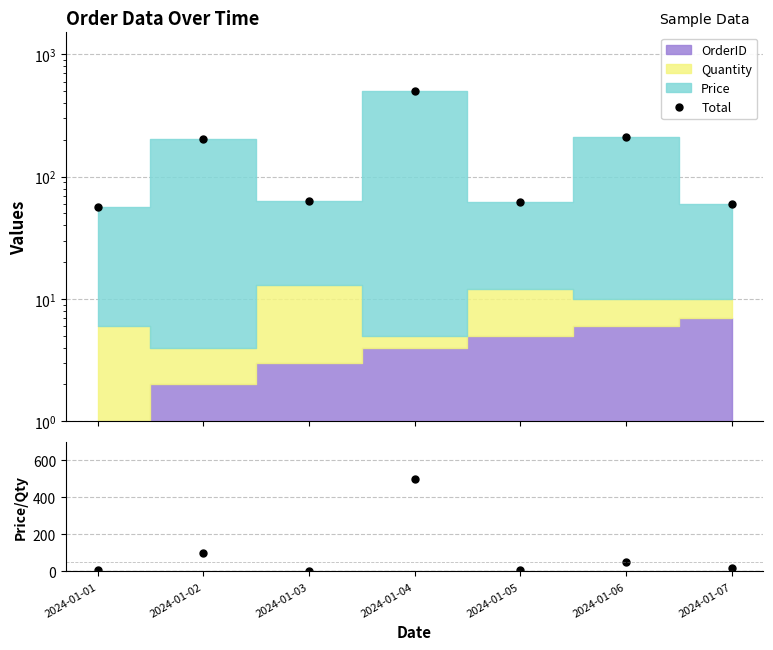

Which category has the lowest value across all series?

2024-01-03